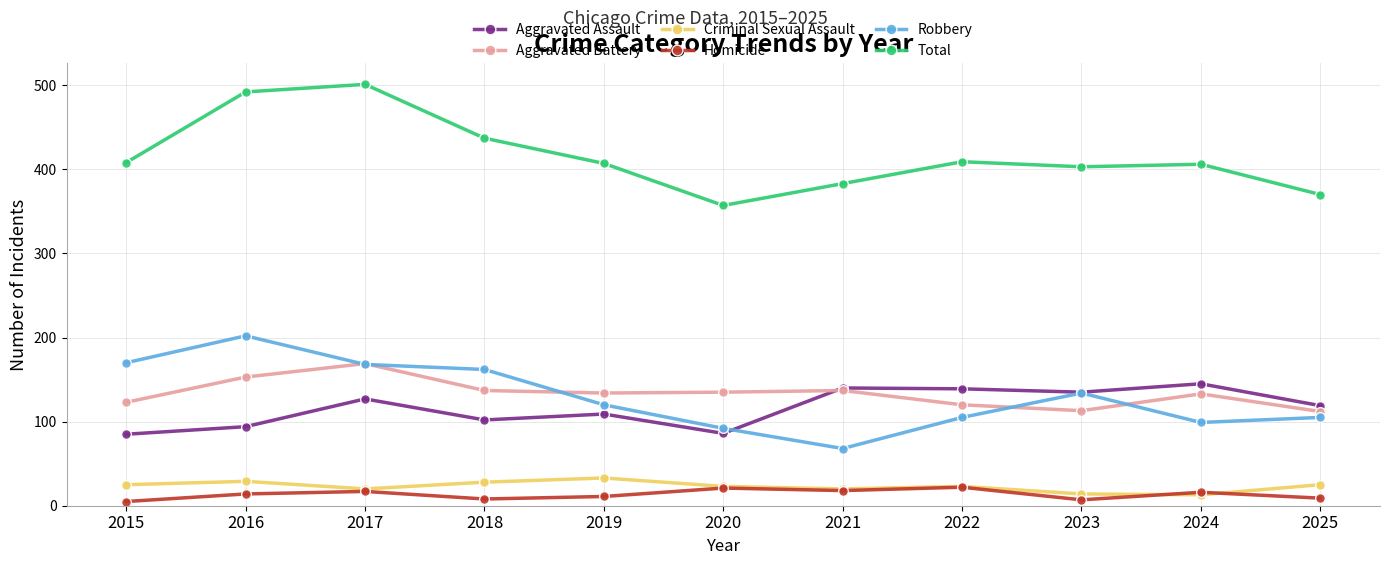

True or false: Criminal Sexual Assault and Aggravated Assault intersect in this chart.

False